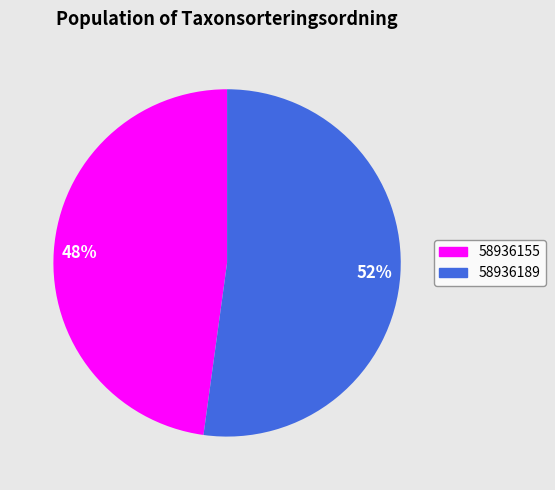

Does 58936189 represent more than half of the total?

Yes